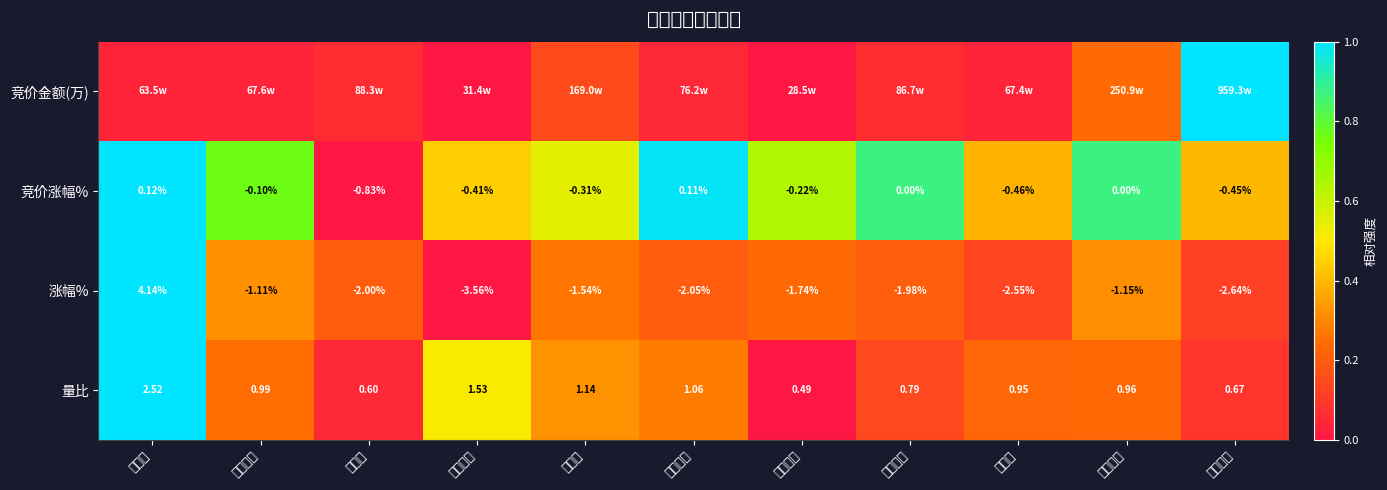

Rank the categories by 量比 value from lowest to highest.

市北高新, 陆家嘴, 张江高科, 海泰发展, 电子城, 南京高科, 浦东金桥, 空港股份, 外高桥, 上海临港, 派斯林